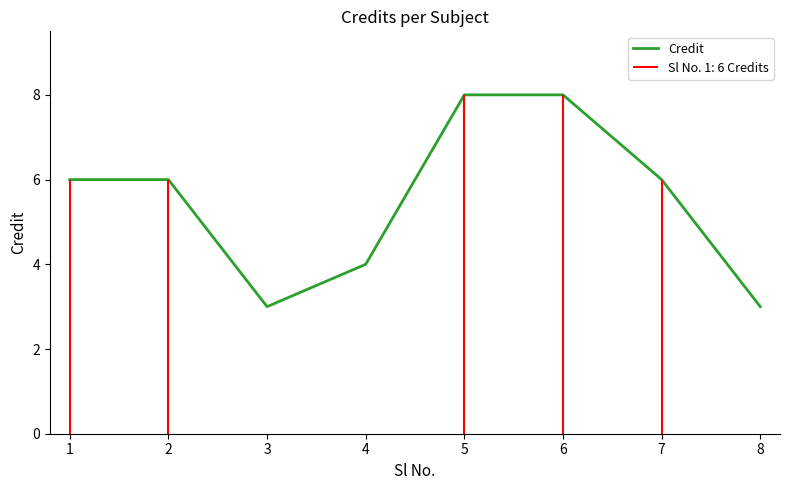

What is the value of the 2nd point from the left?

6